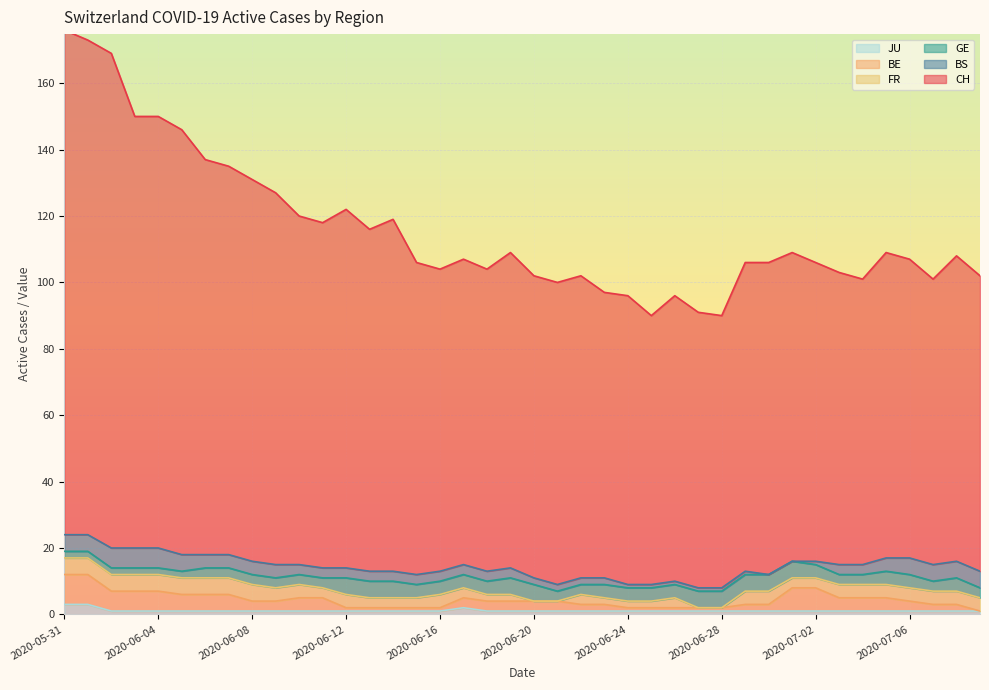

Where is the first local maximum for JU?

2020-06-17